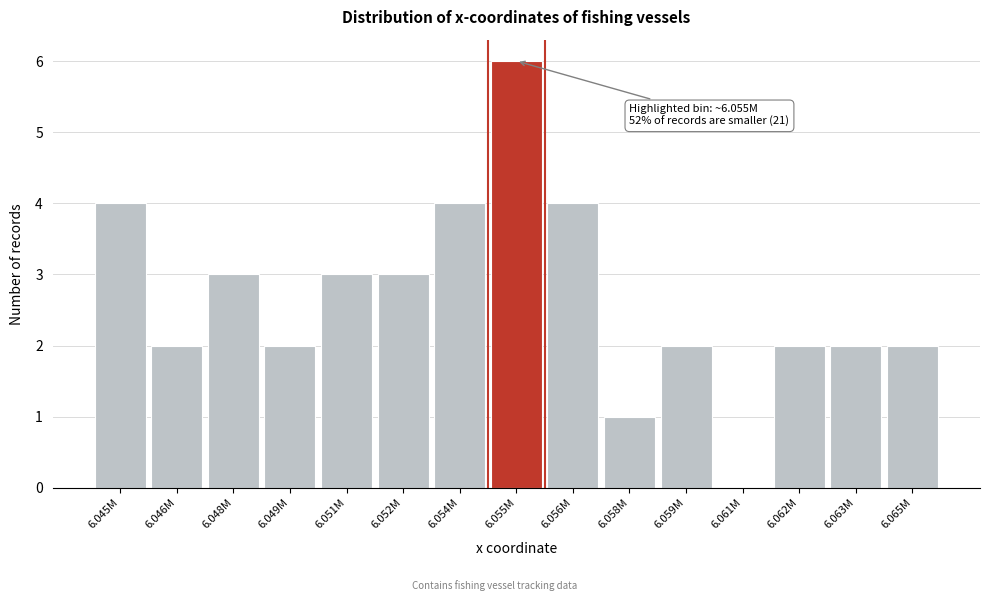

Reading right to left, transcribe all the data shown in this chart.

6.065M=2	6.063M=2	6.062M=2	6.061M=0	6.059M=2	6.058M=1	6.056M=4	6.055M=6	6.054M=4	6.052M=3	6.051M=3	6.049M=2	6.048M=3	6.046M=2	6.045M=4